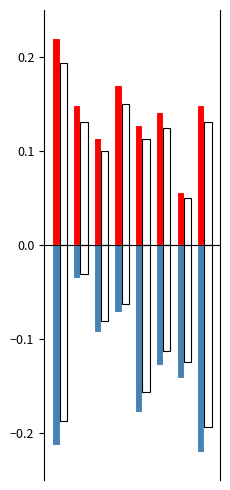

Are the bars horizontal?

No